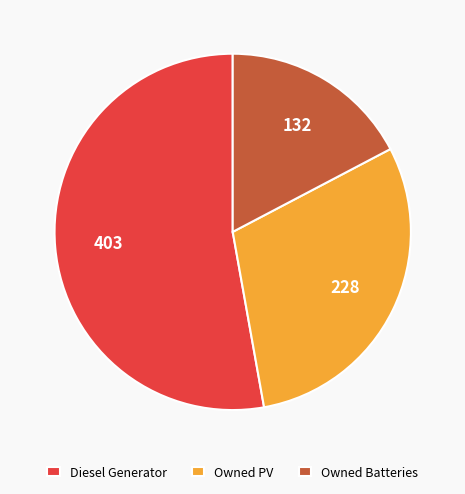

Rank the categories by value from highest to lowest.

Diesel Generator, Owned PV, Owned Batteries